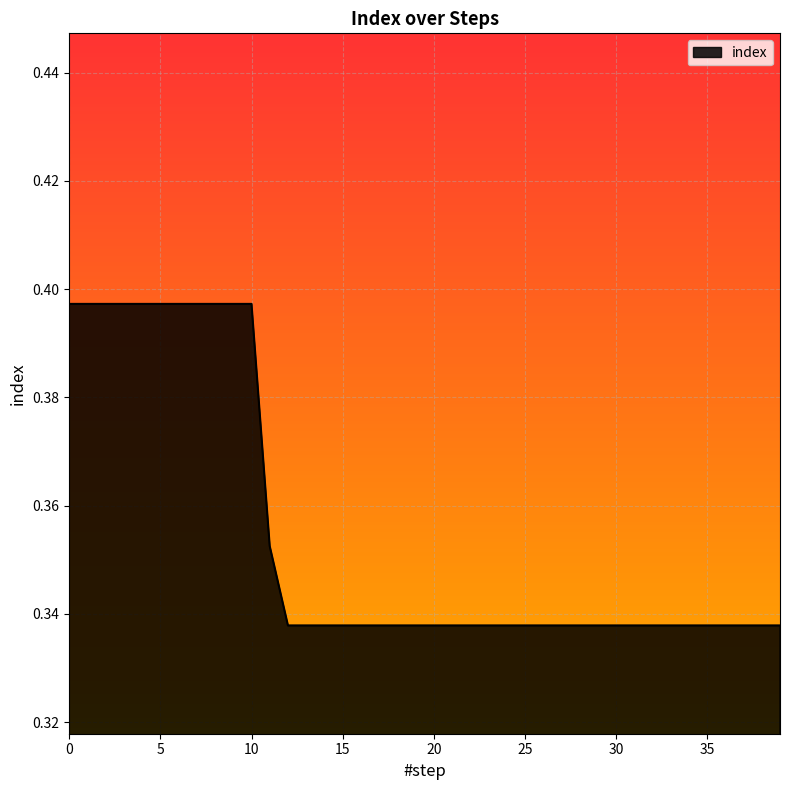

What is the difference between the maximum and minimum values?

0.1